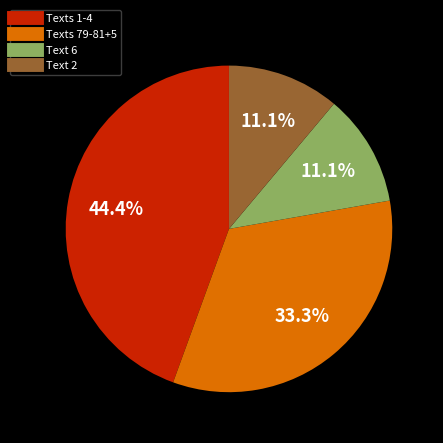

Does any single category account for the majority?

No